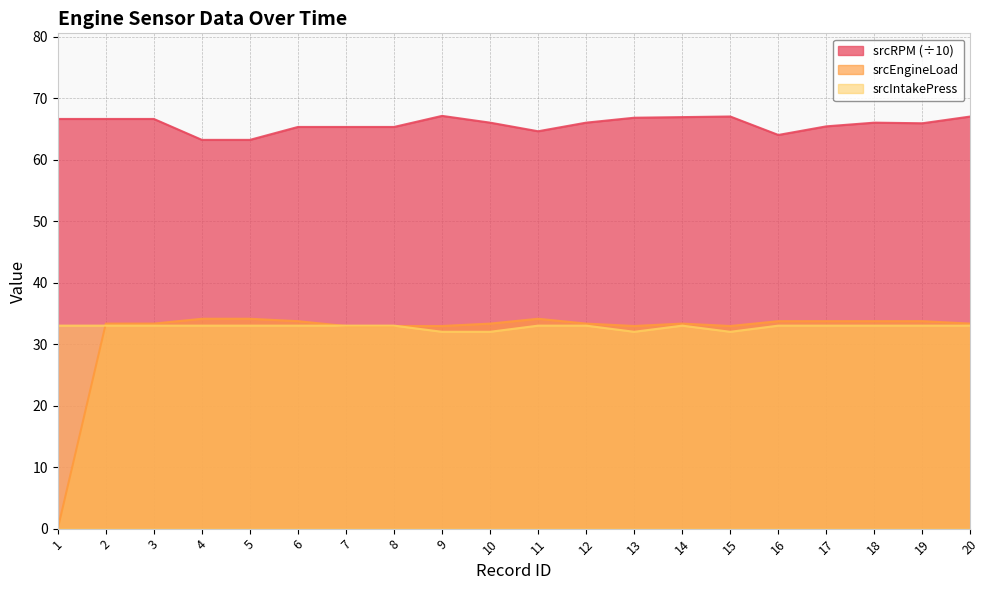

At which category is the sum across all series the highest?

20